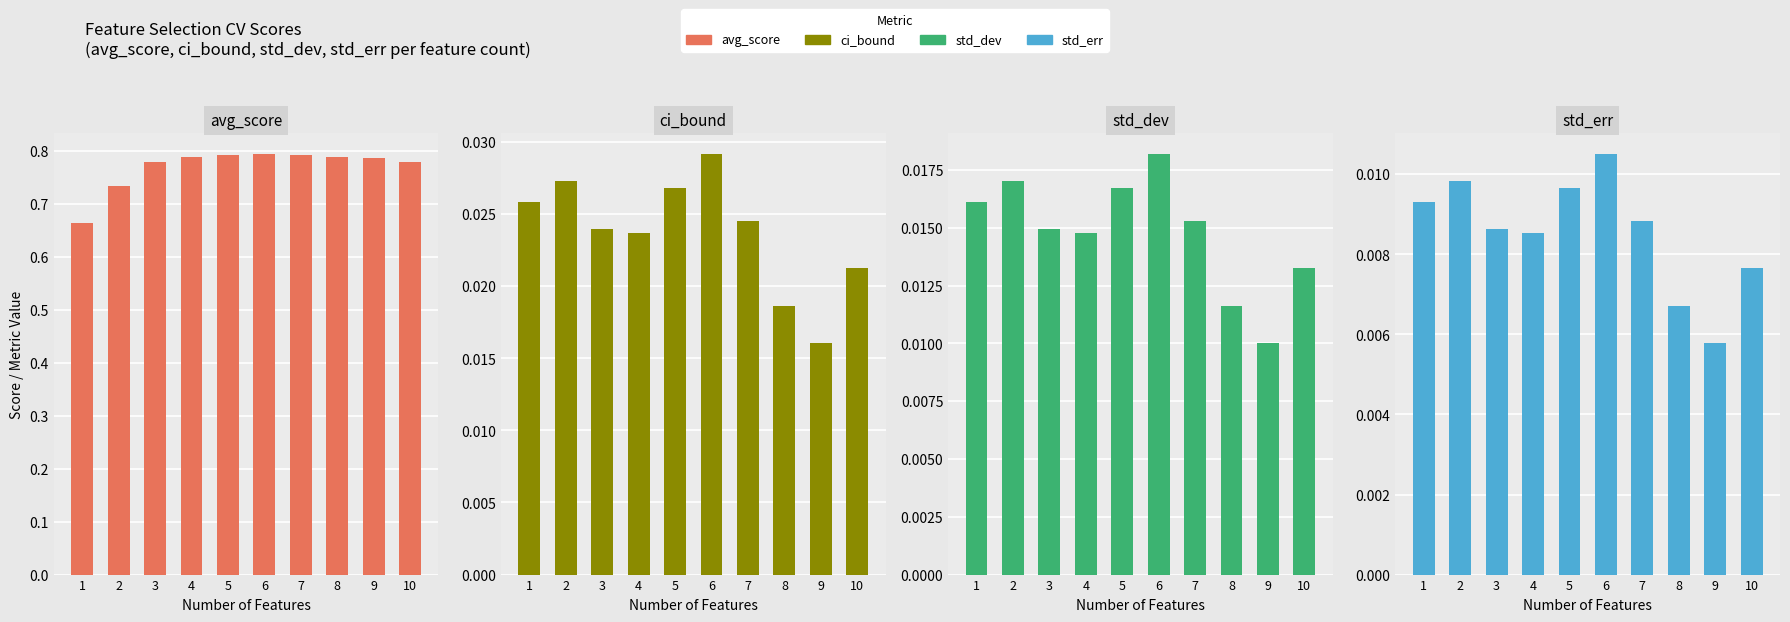

What is the maximum value shown in the chart?

0.8